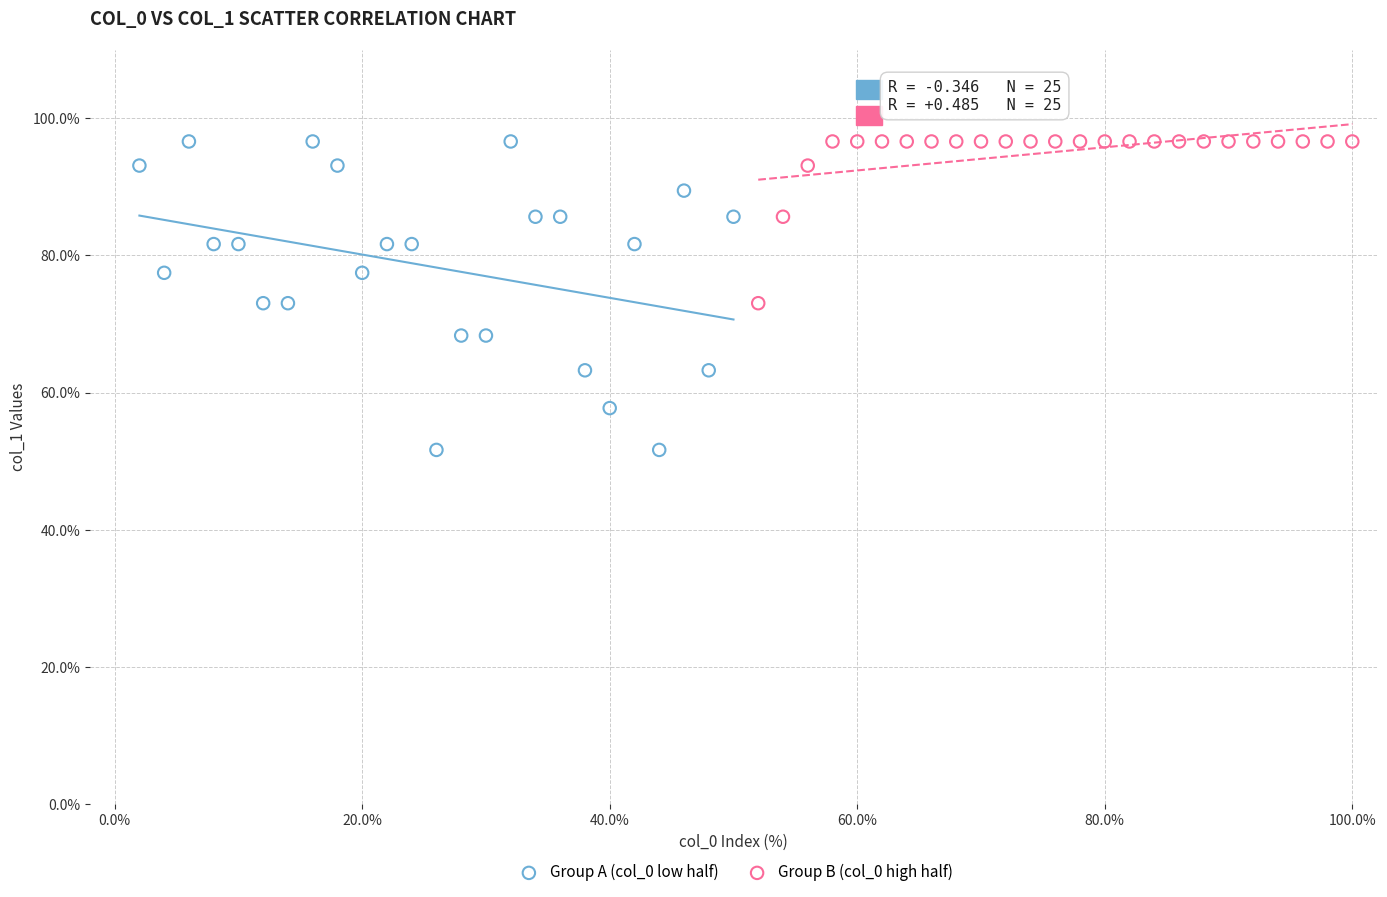

Which series contains the lowest Y value?

Group A (col_0 low half)